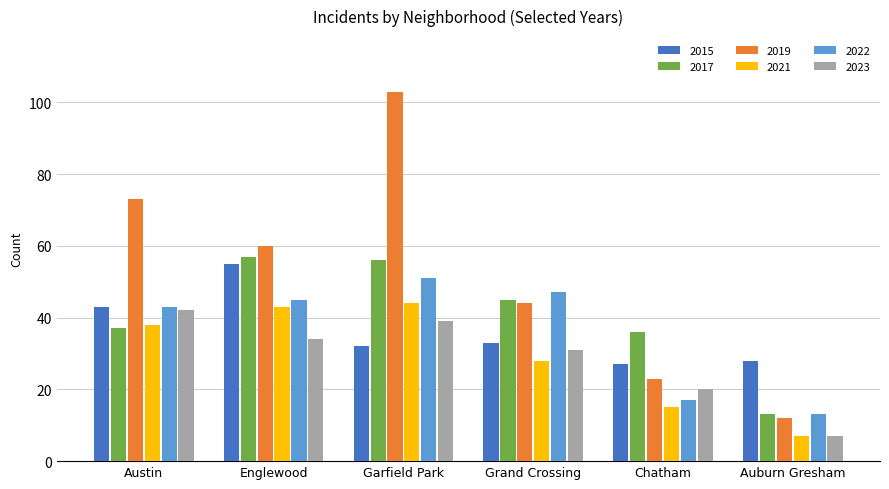

What is the sum of all 2022 values?

216